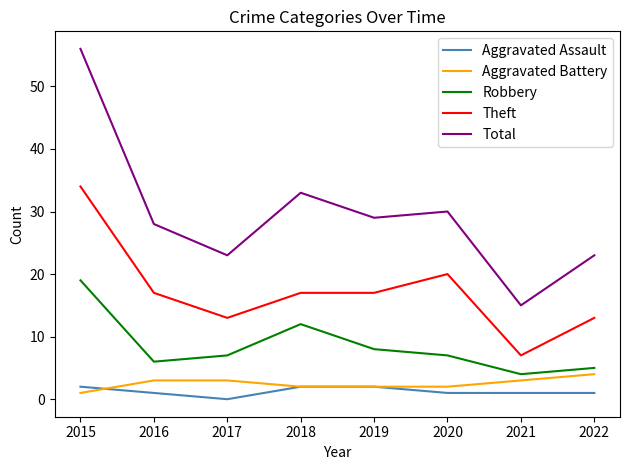

Is the value of Aggravated Battery at 2018 greater than the value of Theft at 2021?

No